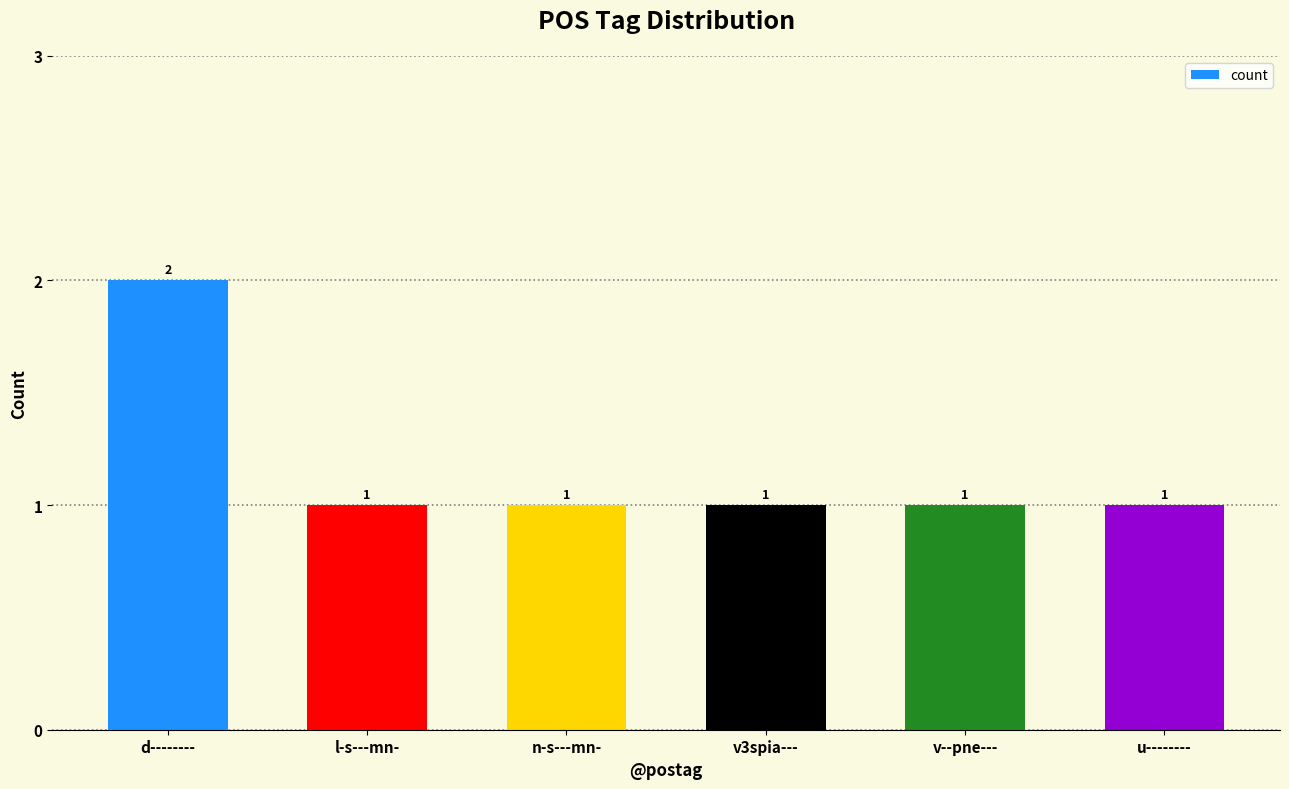

Reading left to right, list all the values displayed in this chart.

2	1	1	1	1	1